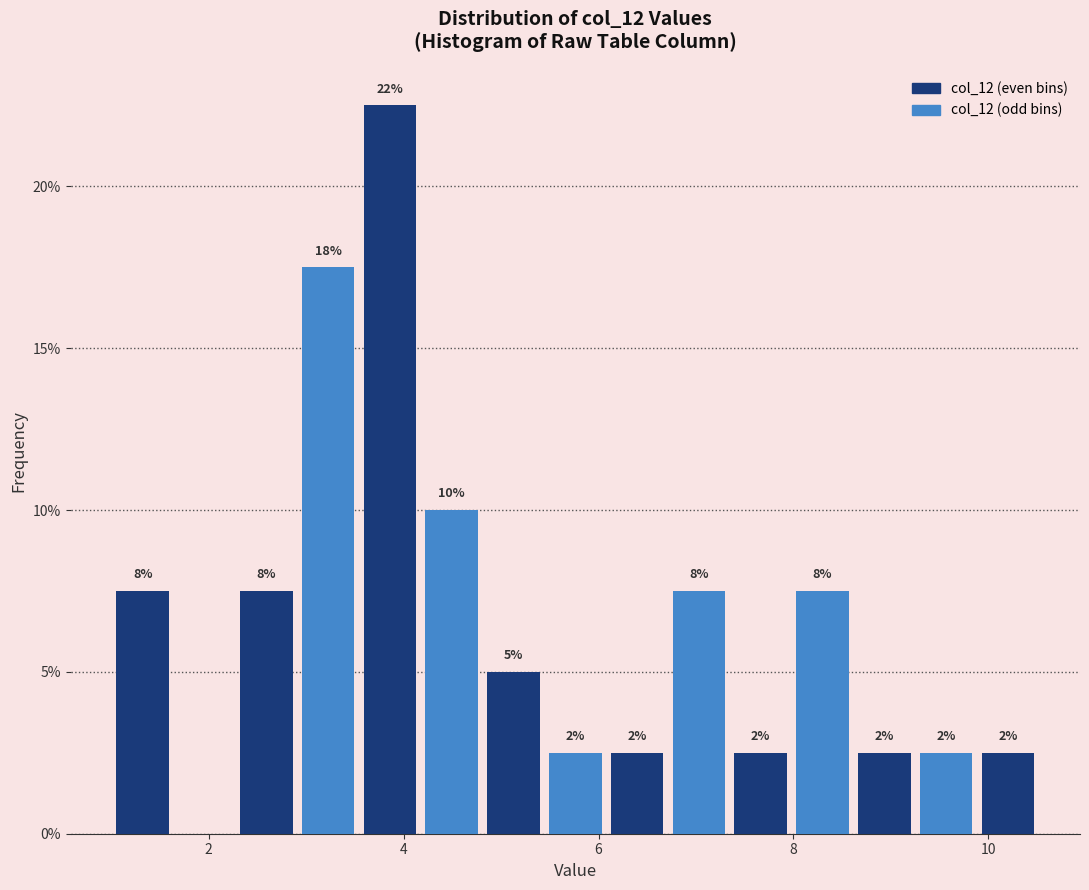

Read against the x-axis, roughly where is the centre of the tallest bar?

3.8